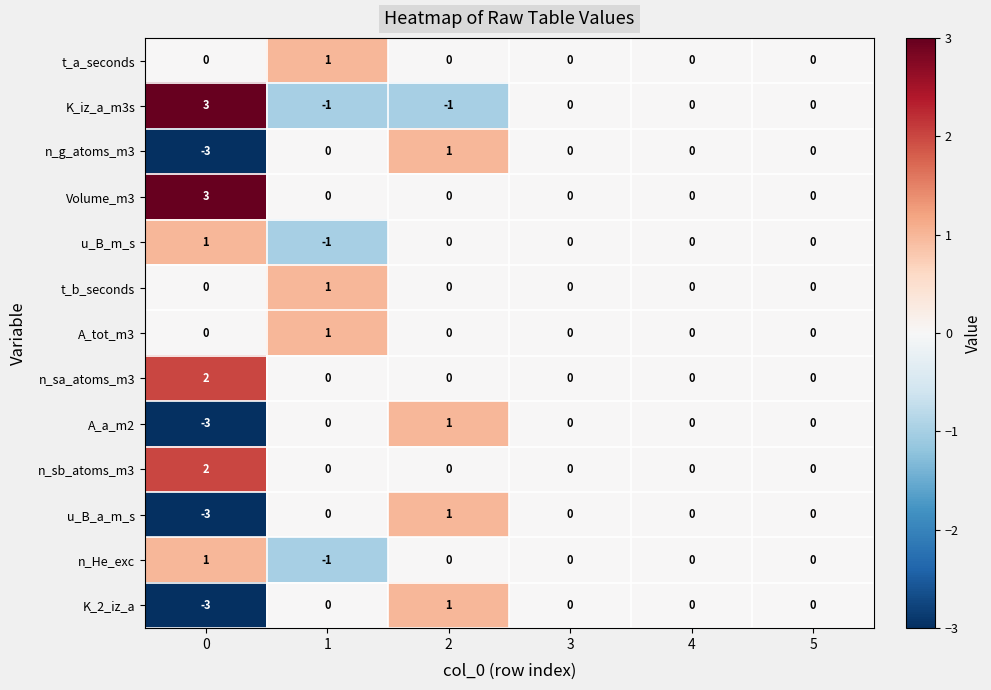

How many n_He_exc values are between 0 and 1?

5